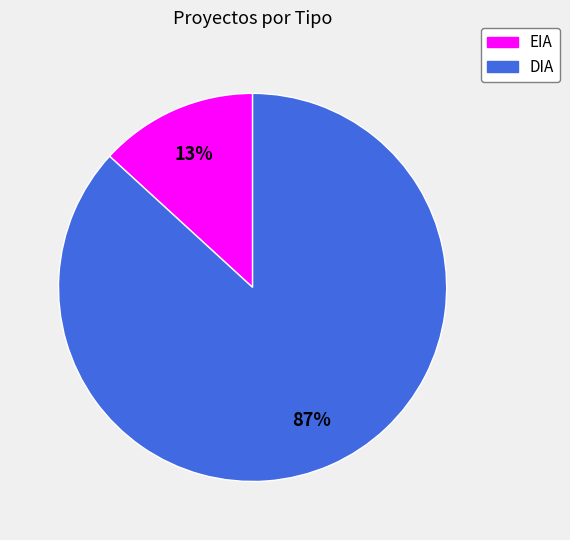

Combined, do EIA and DIA account for over 50%?

Yes